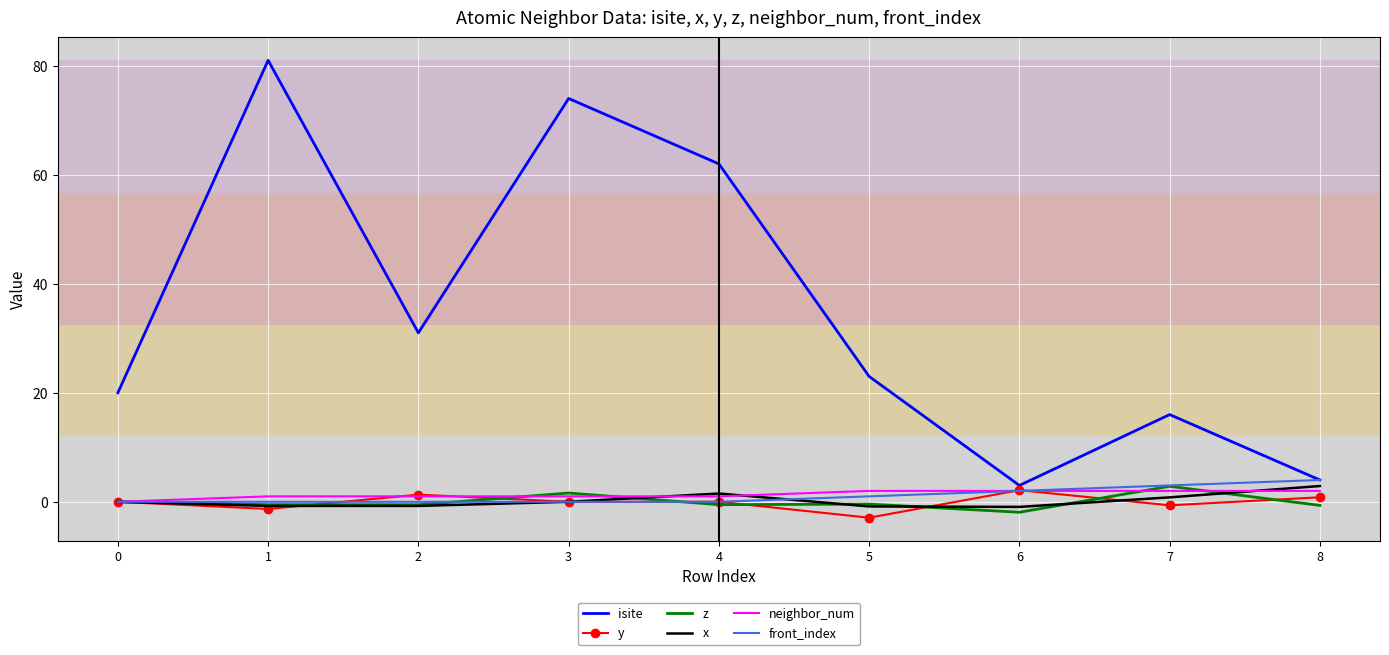

What is the difference between the maximum and minimum values in the z series?

4.8